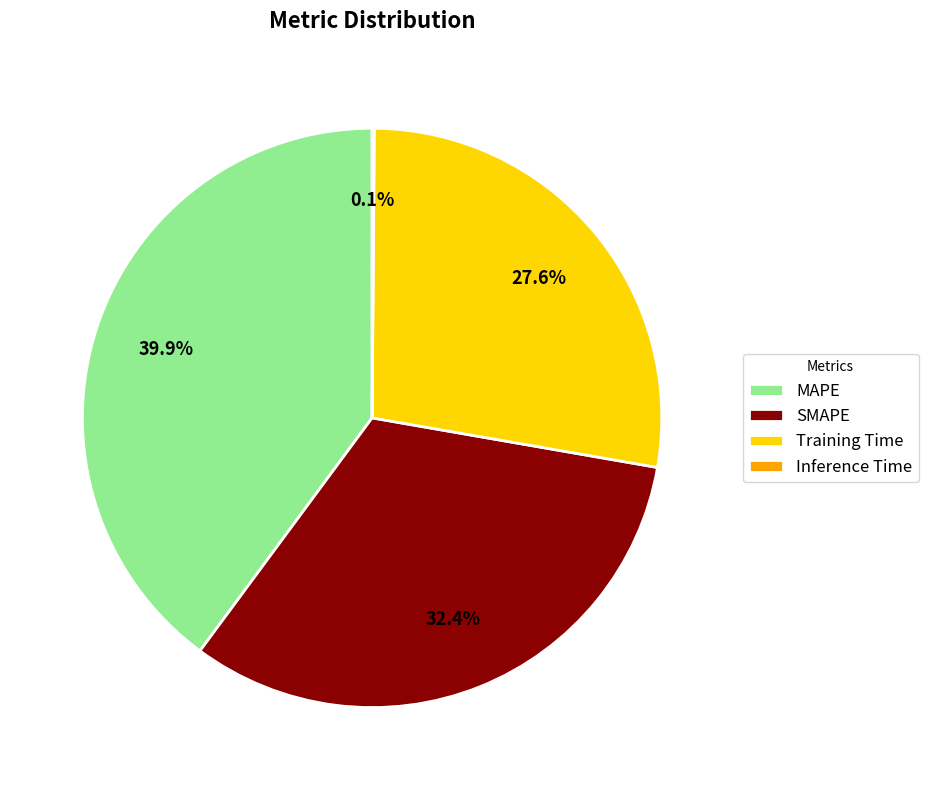

Is there a majority slice in this chart?

No